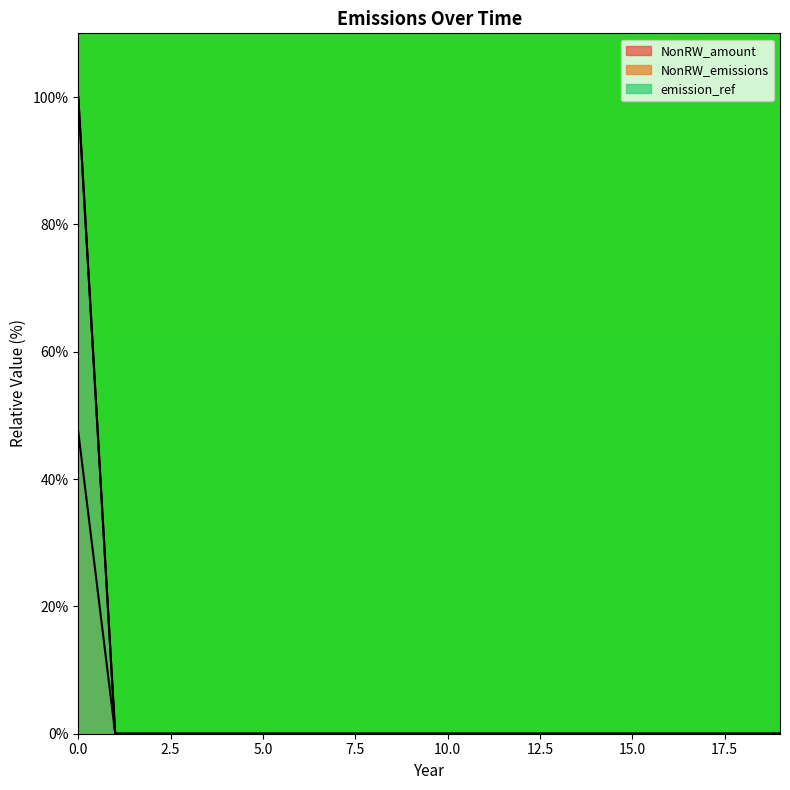

At which category does the chart reach its minimum across all series?

1